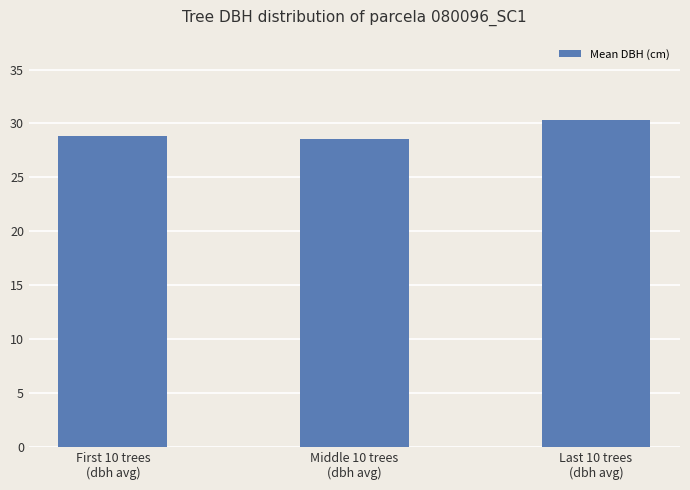

The value at First 10 trees
(dbh avg) is 28.8. True or false?

True